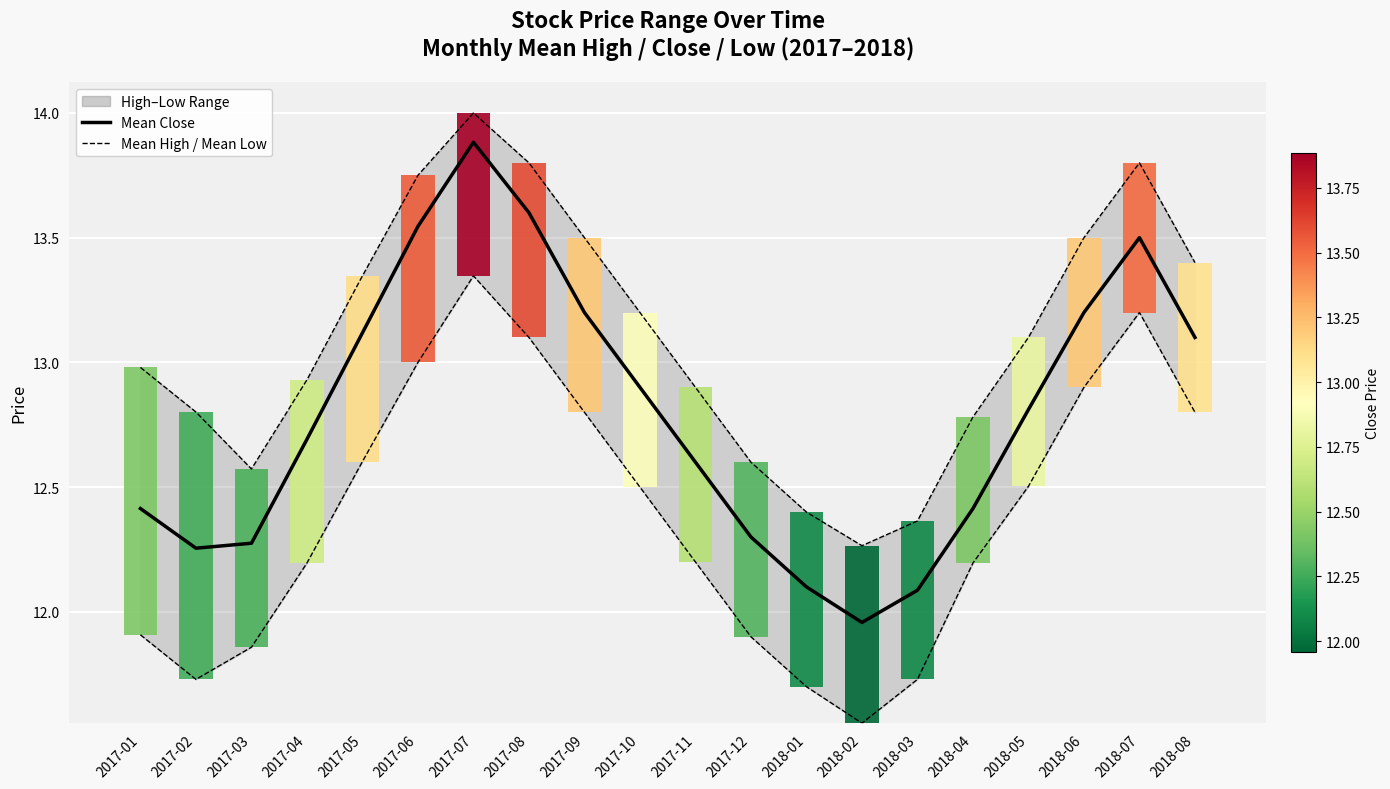

True or false: Monthly Mean Low has a value of 4.3 at 2017-05.

False